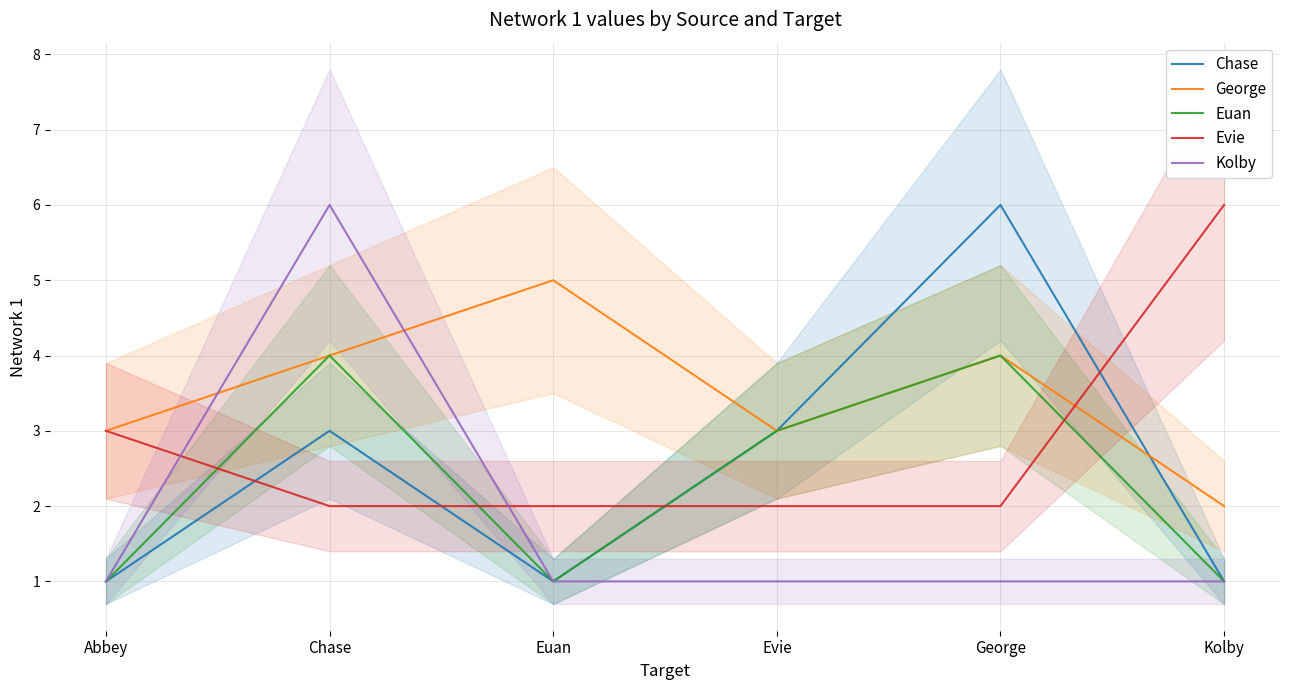

What is the value of the George point at the 4th from the left?

3